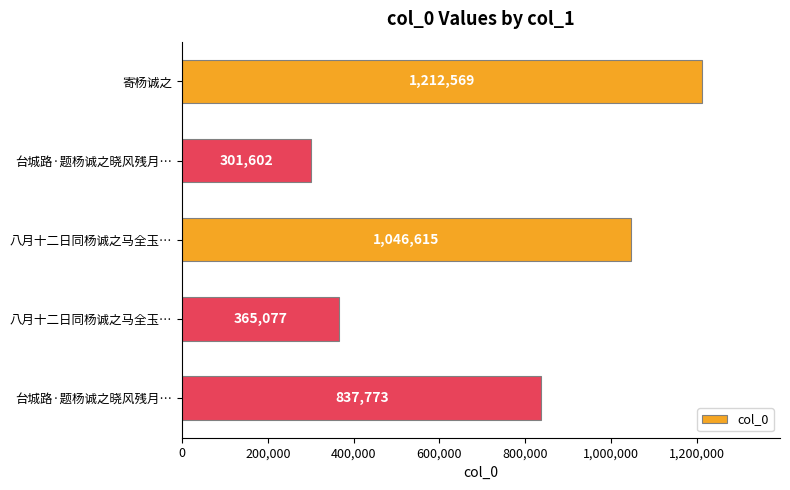

How many data points does each series have?

5